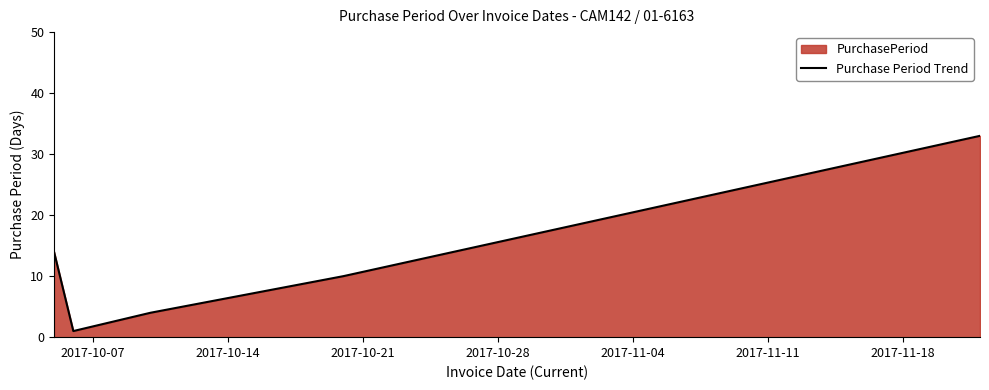

What is the maximum value shown in the chart?

33